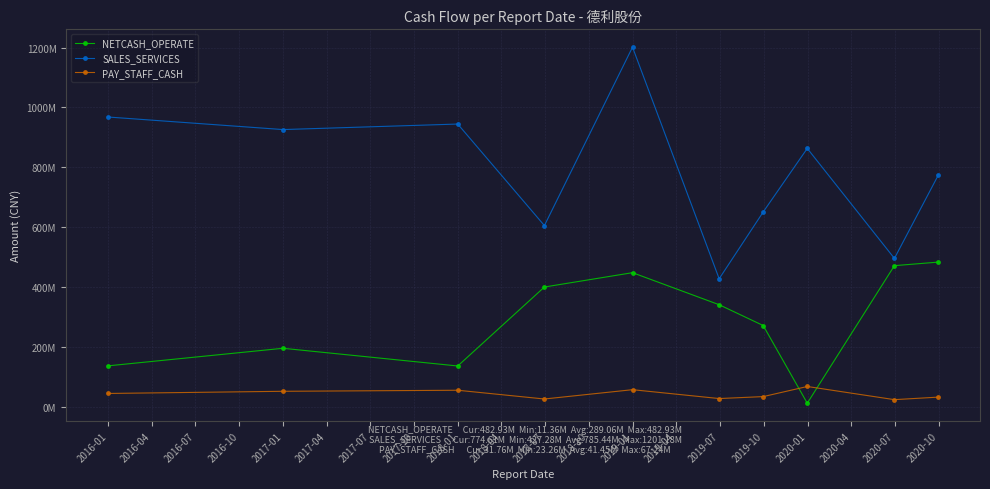

What is the average value of the PAY_STAFF_CASH series?

41448718